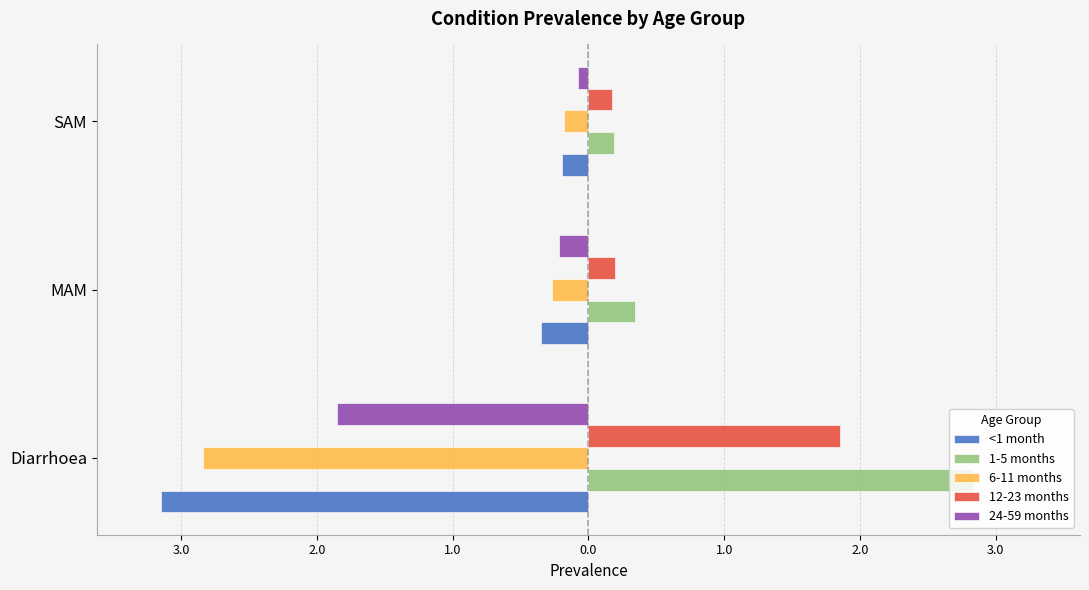

Reading left to right, transcribe all the data shown in this chart.

<1 month: -3.2	-0.3	-0.2
1-5 months: 2.8	0.3	0.2
6-11 months: -2.8	-0.3	-0.2
12-23 months: 1.9	0.2	0.2
24-59 months: -1.9	-0.2	-0.1